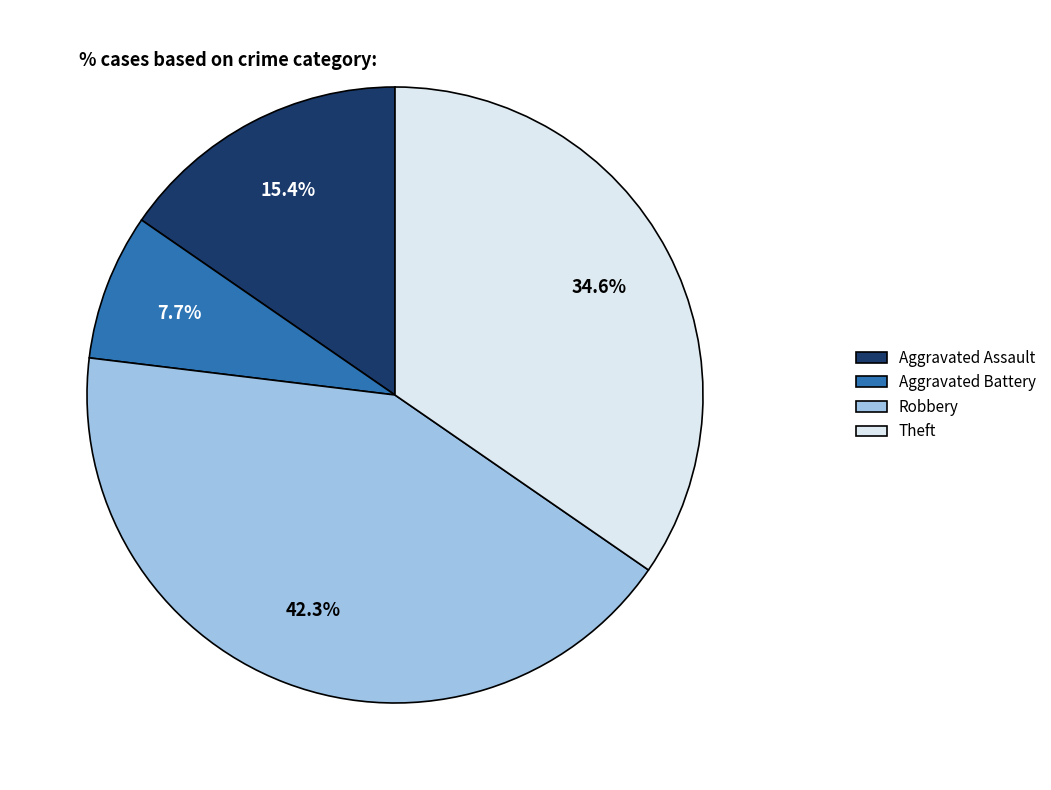

What percentage is the Aggravated Battery slice, to the nearest percent?

8%